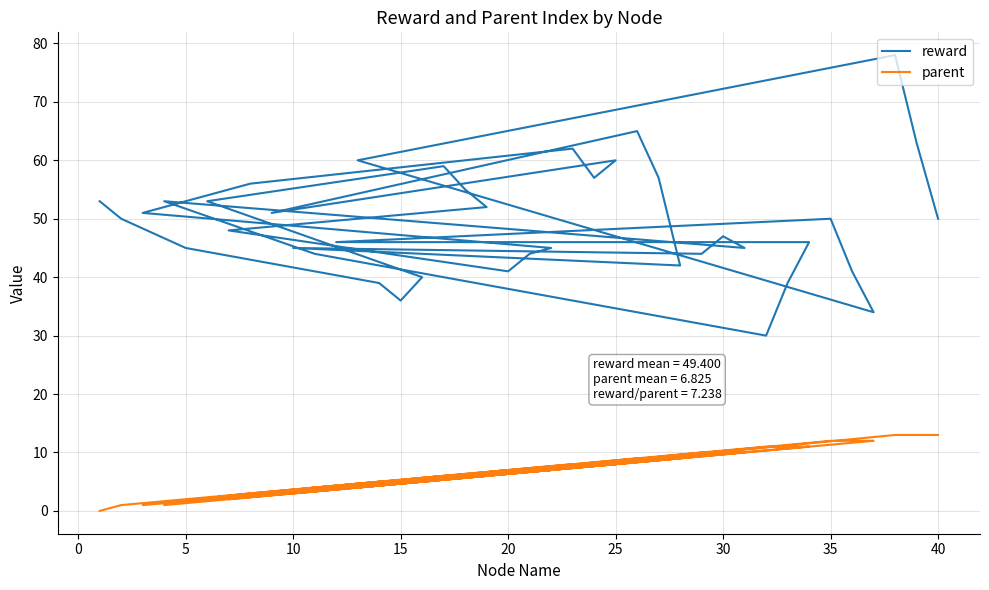

True or false: reward has more than 0 points higher than both neighbors.

True